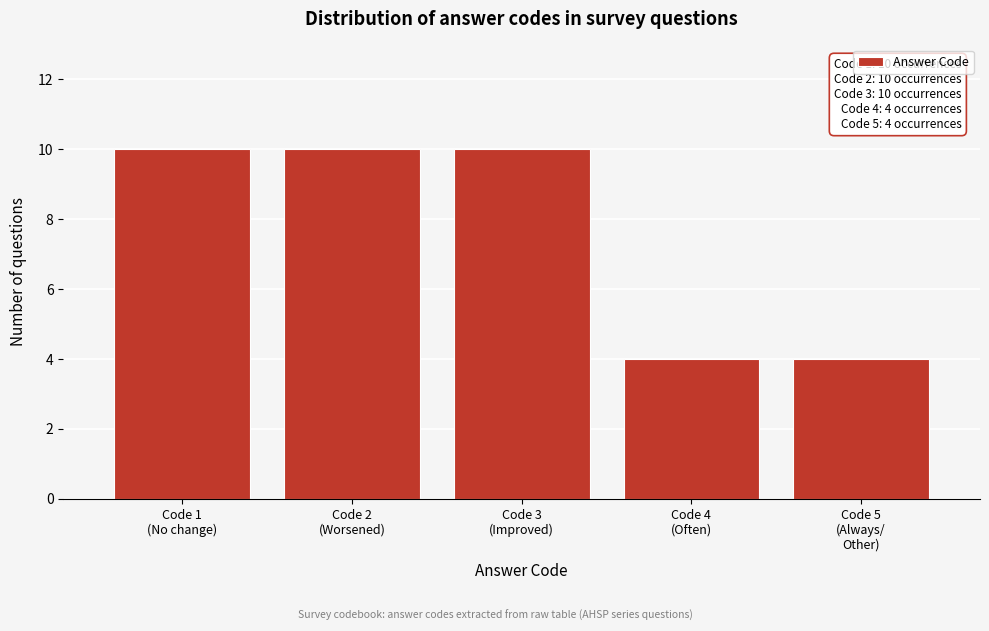

Reading left to right, what are all the values shown in this chart?

10	10	10	4	4